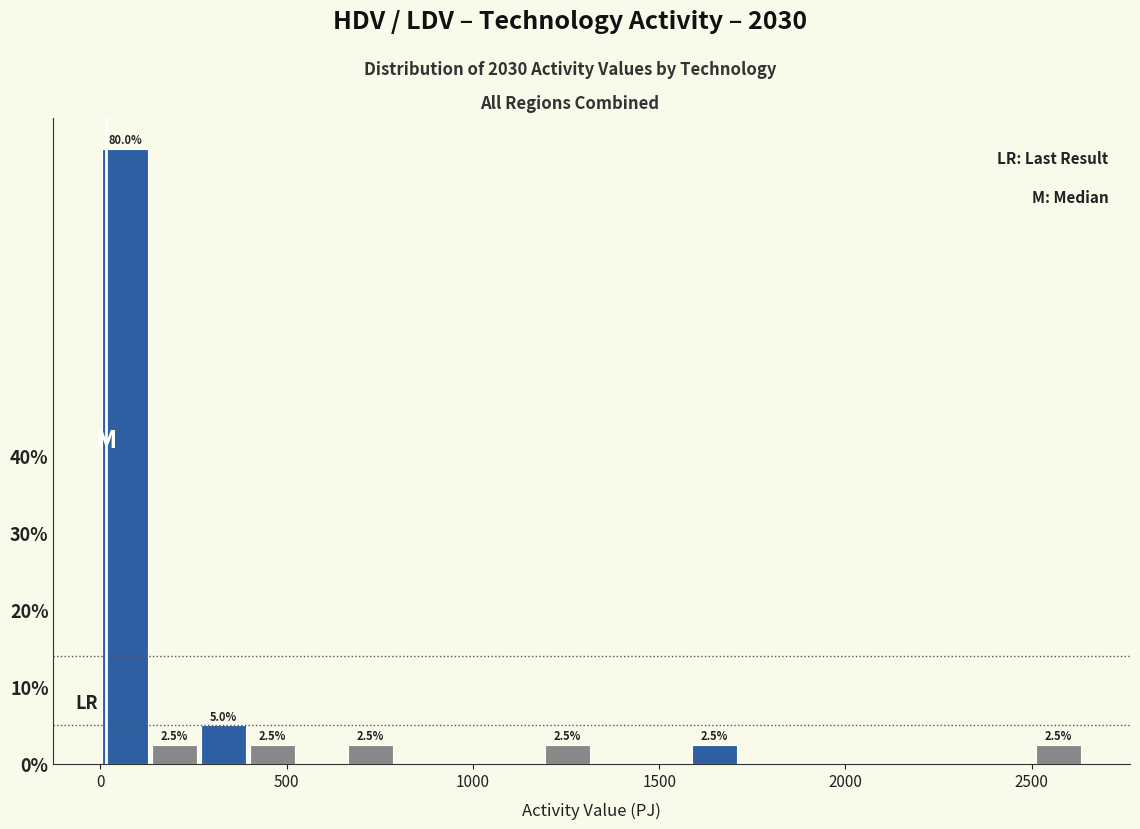

Around what value on the x-axis is the tallest bar? Give the approximate position of its centre, as read against the axis.

50